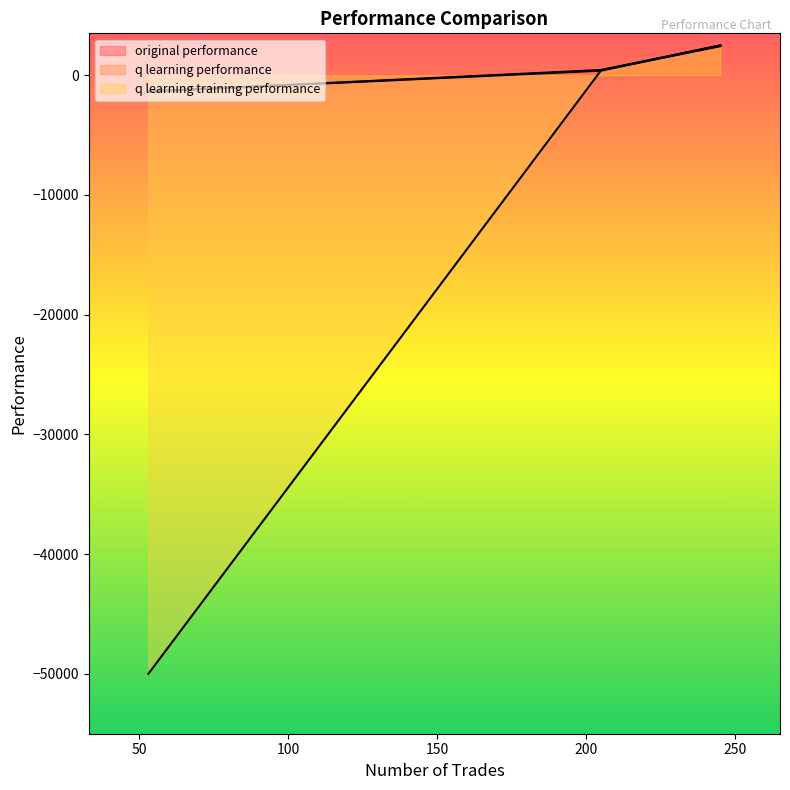

Where is q learning performance nearest to the value 560?

205